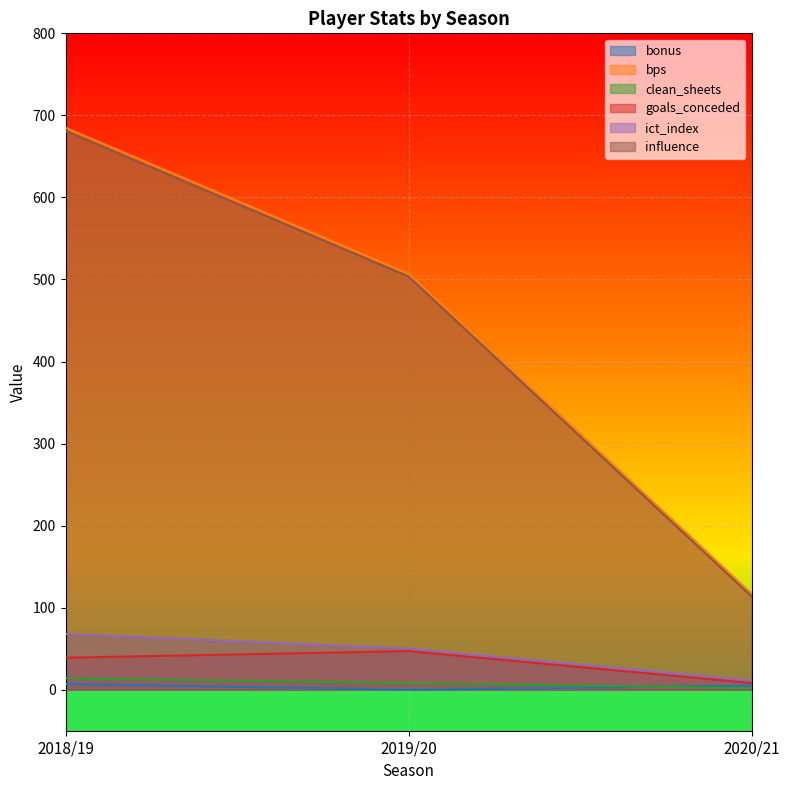

Rank the series by their maximum value, from highest to lowest.

bps, influence, ict_index, goals_conceded, clean_sheets, bonus